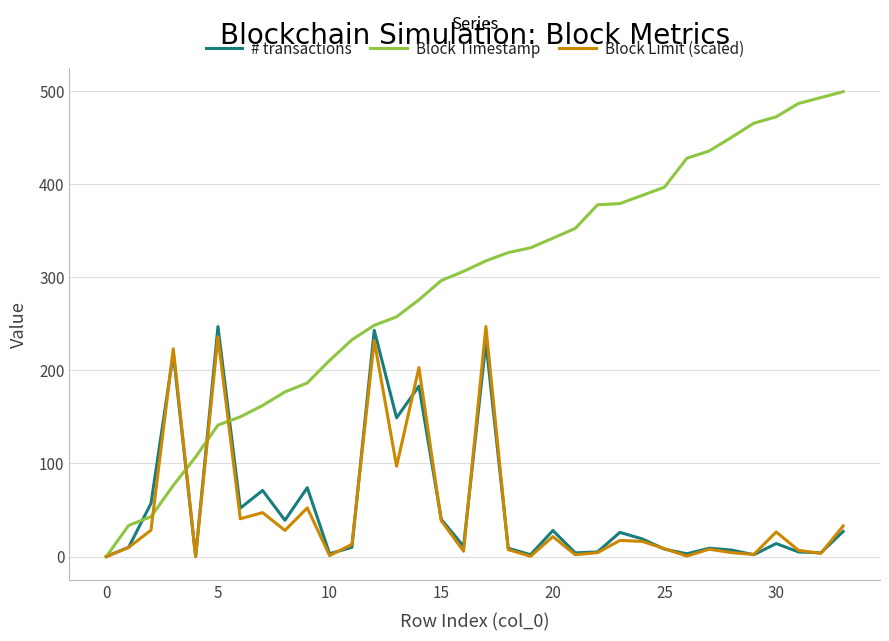

What are all the series names shown in the legend?

# transactions, Block Timestamp, Block Limit (scaled)